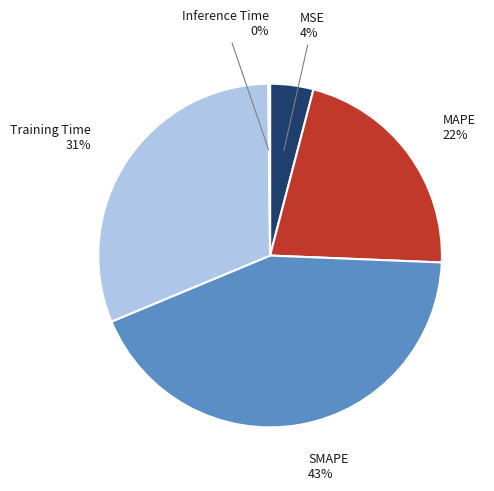

What percentage is the MSE slice, to the nearest percent?

4%